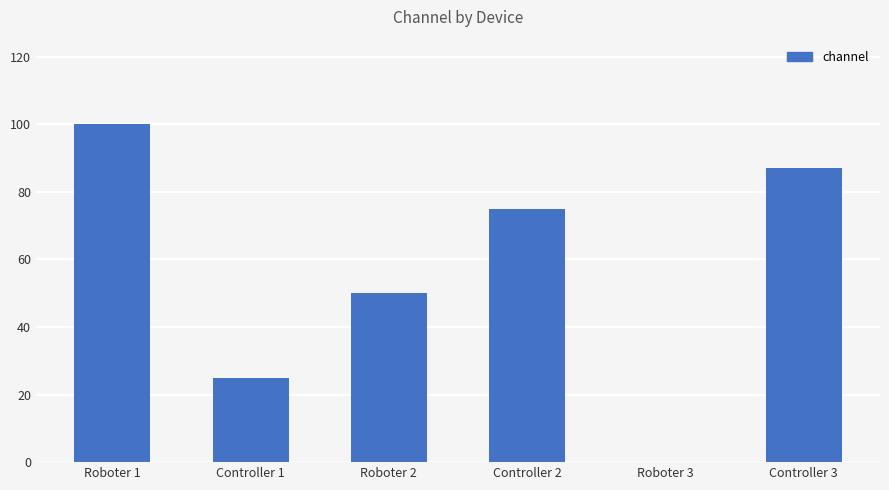

The value at Roboter 3 is 0. True or false?

True